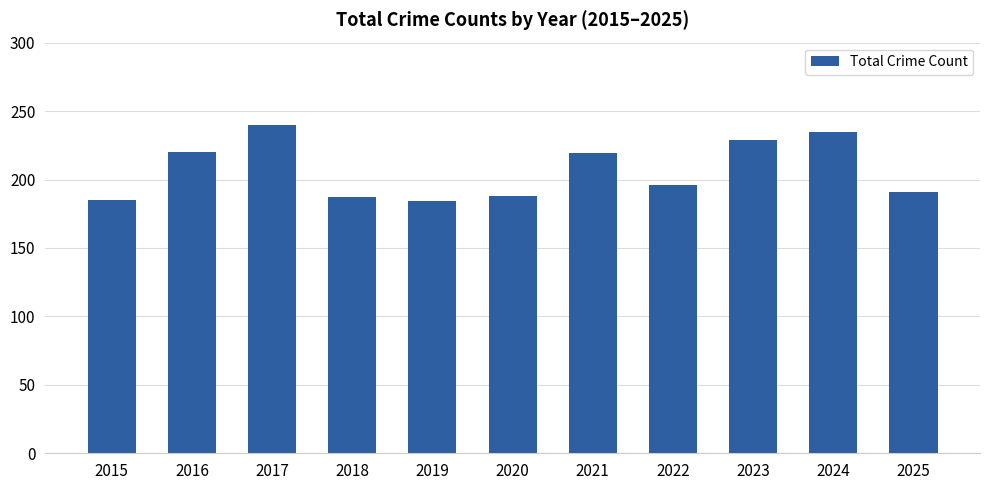

True or false: the data shows 196 at 2022.

True